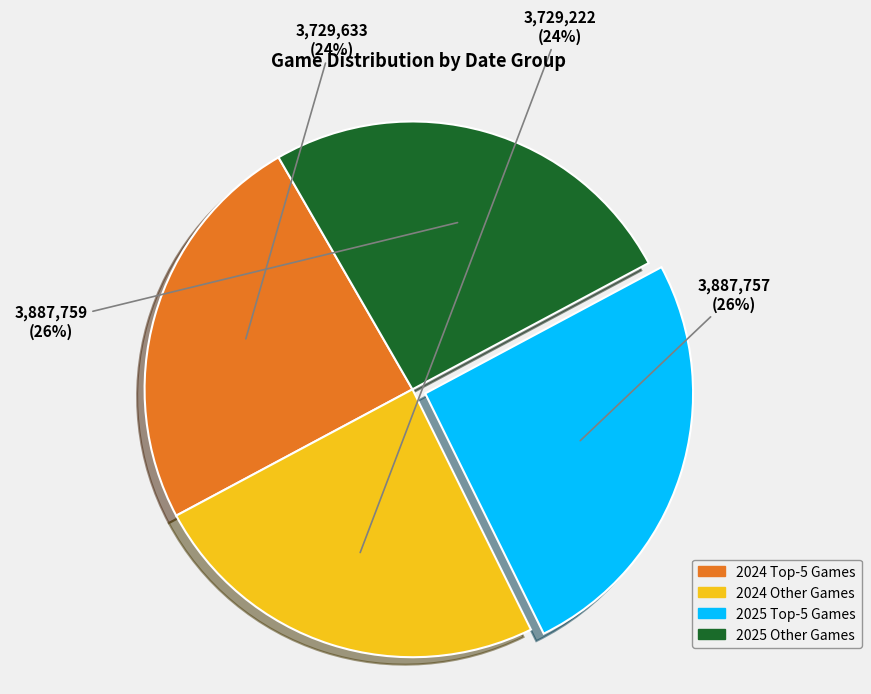

To the nearest percent, what is the average slice percentage?

25%